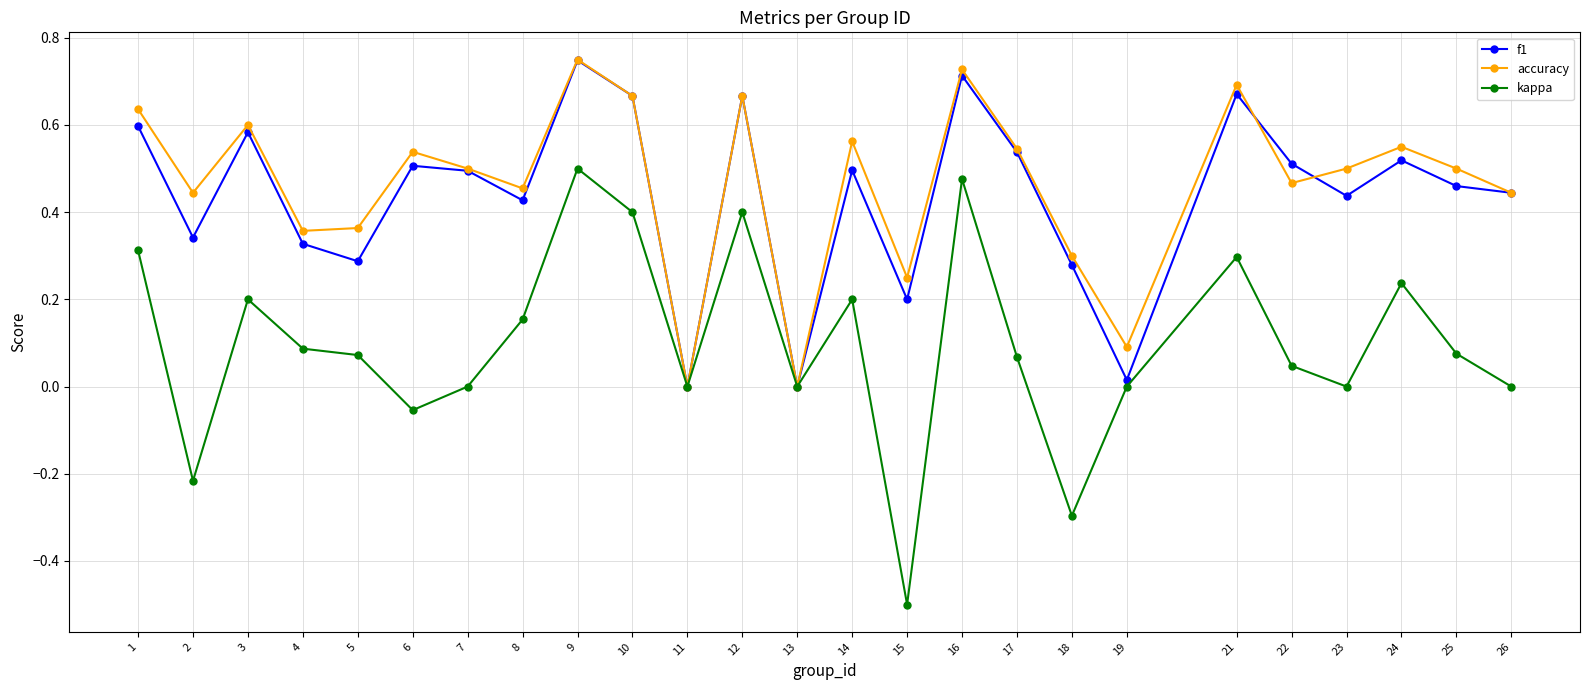

True or false: accuracy has more than 1 interior local peaks.

True